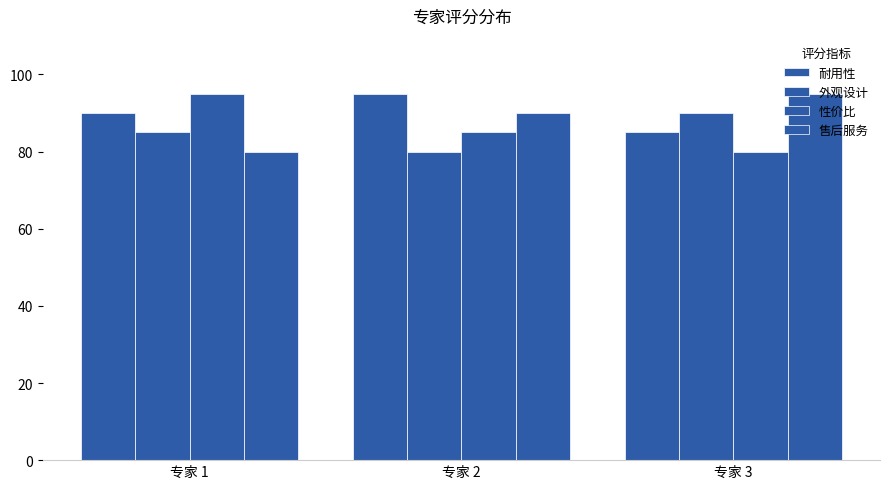

Is it true that 性价比 equals 85 at 专家 2?

True